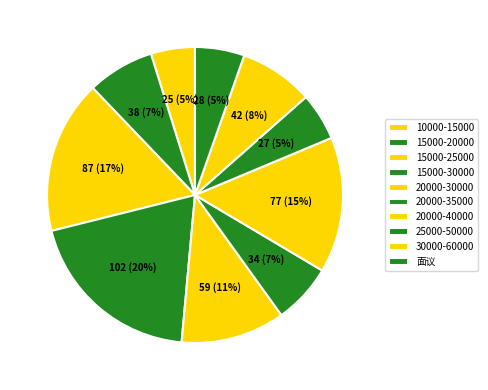

How many segments does this pie chart have?

10